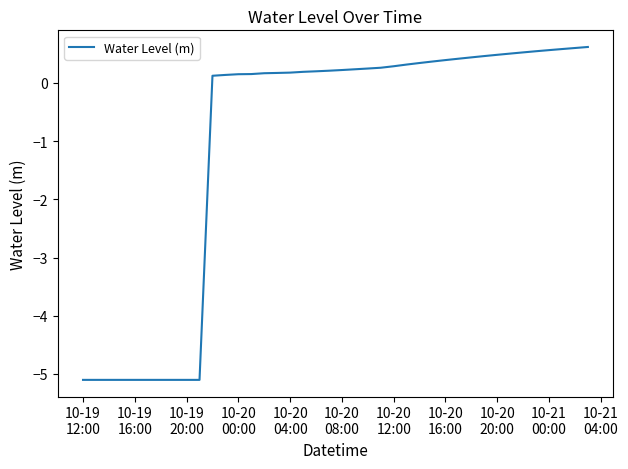

What is the difference between the maximum and minimum values?

5.7